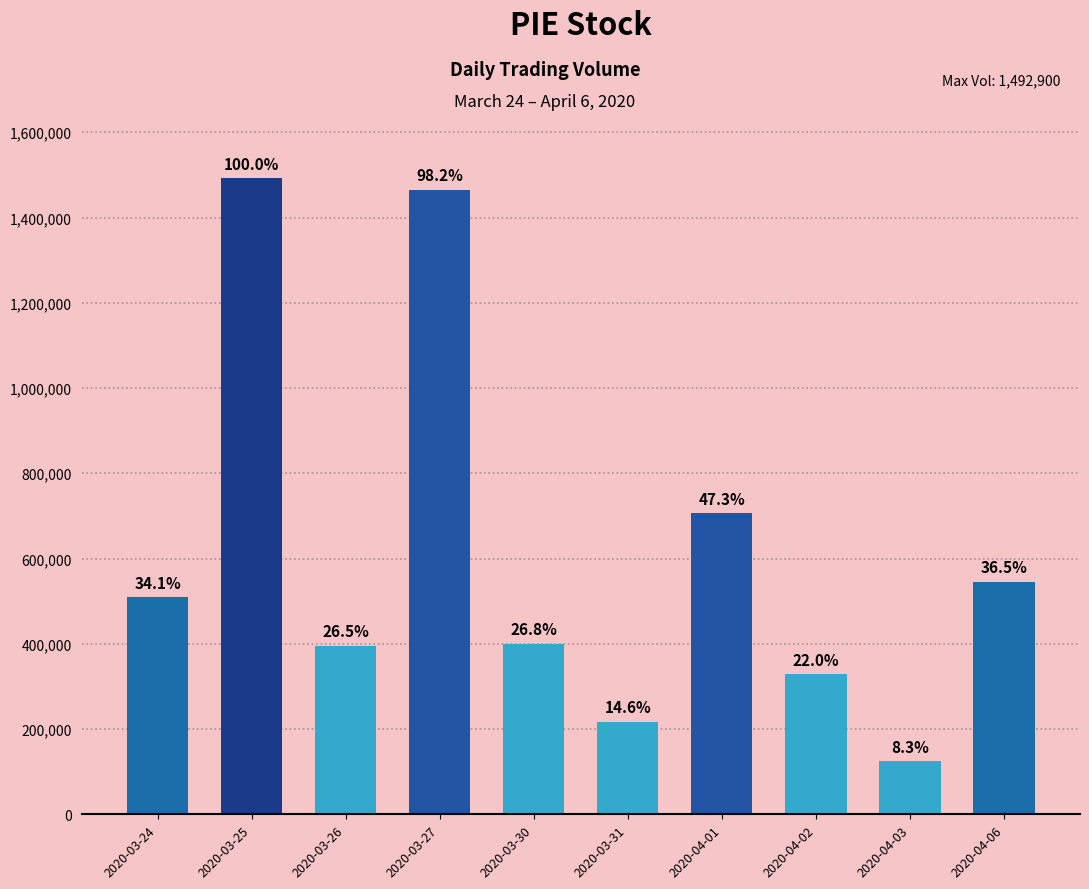

Reading left to right, extract all data points from this chart.

509400	1492900	395100	1465600	399900	217500	705900	329100	124100	545600